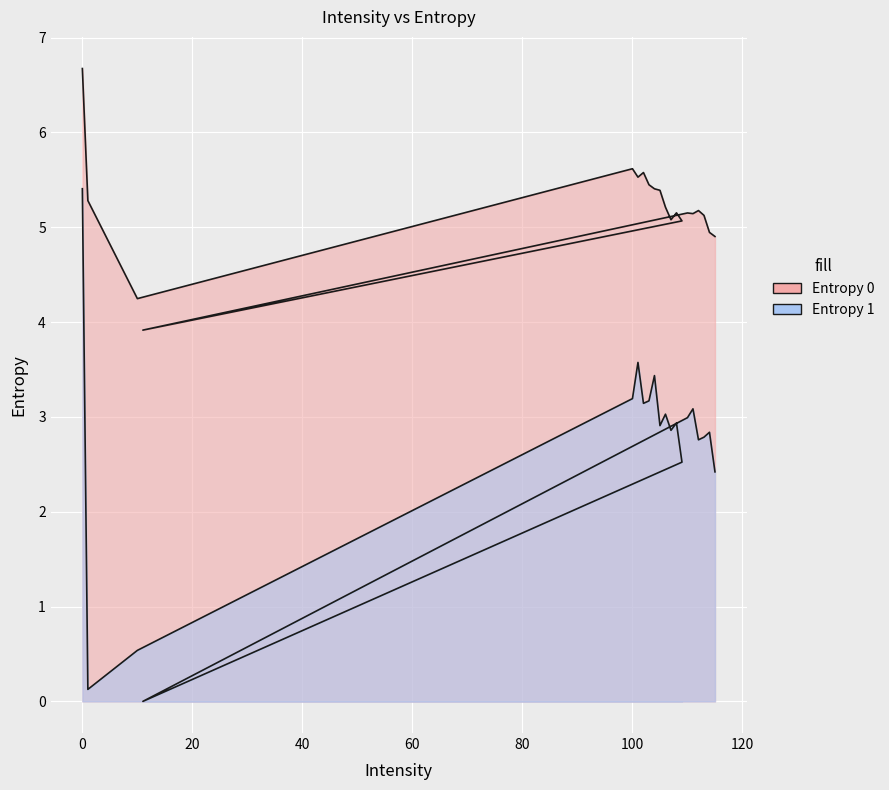

What are all the series names shown in the legend?

Entropy 0, Entropy 1